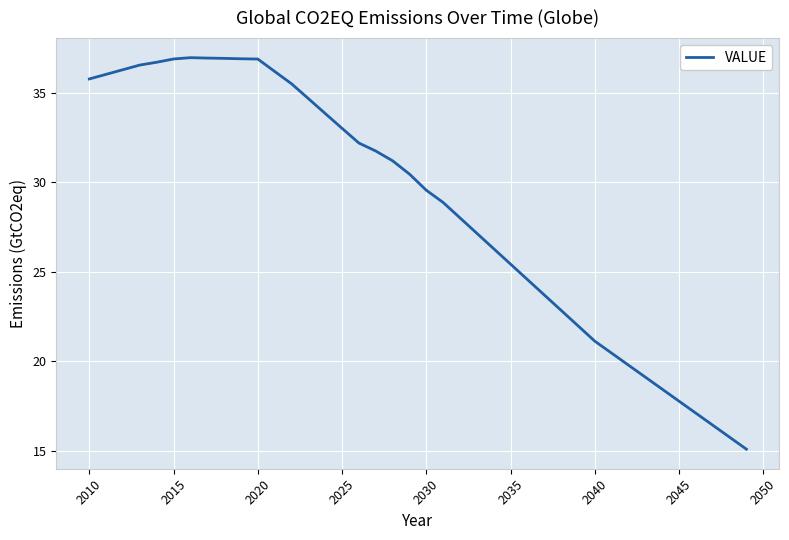

What is the greatest value displayed?

37.0